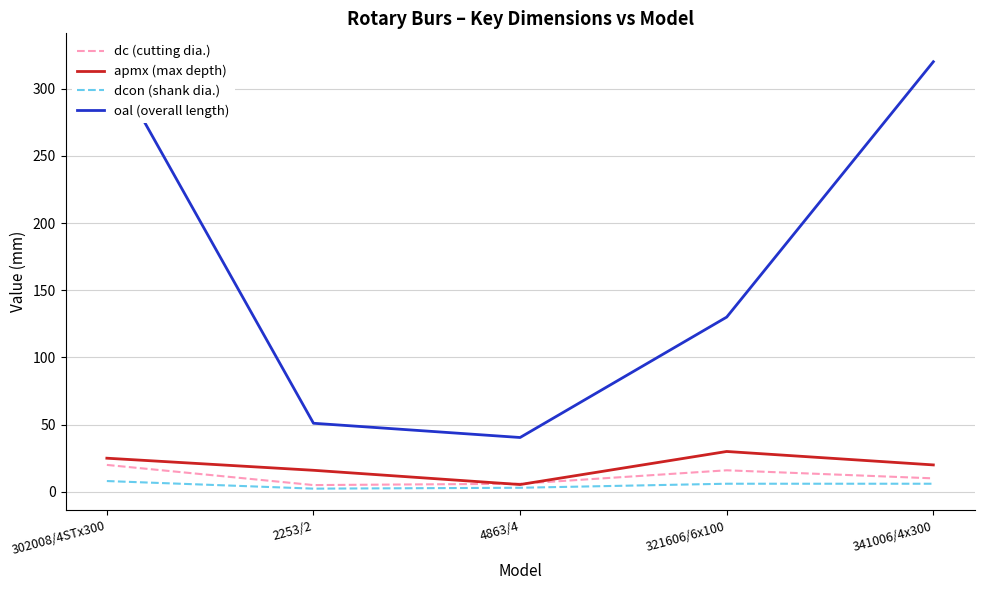

In dcon (shank dia.), how many points are lower than both neighbors (excluding endpoints)?

1